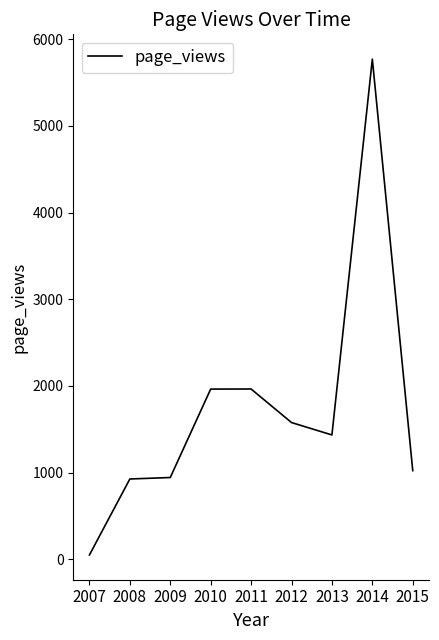

What is the difference between the maximum and minimum values?

5719